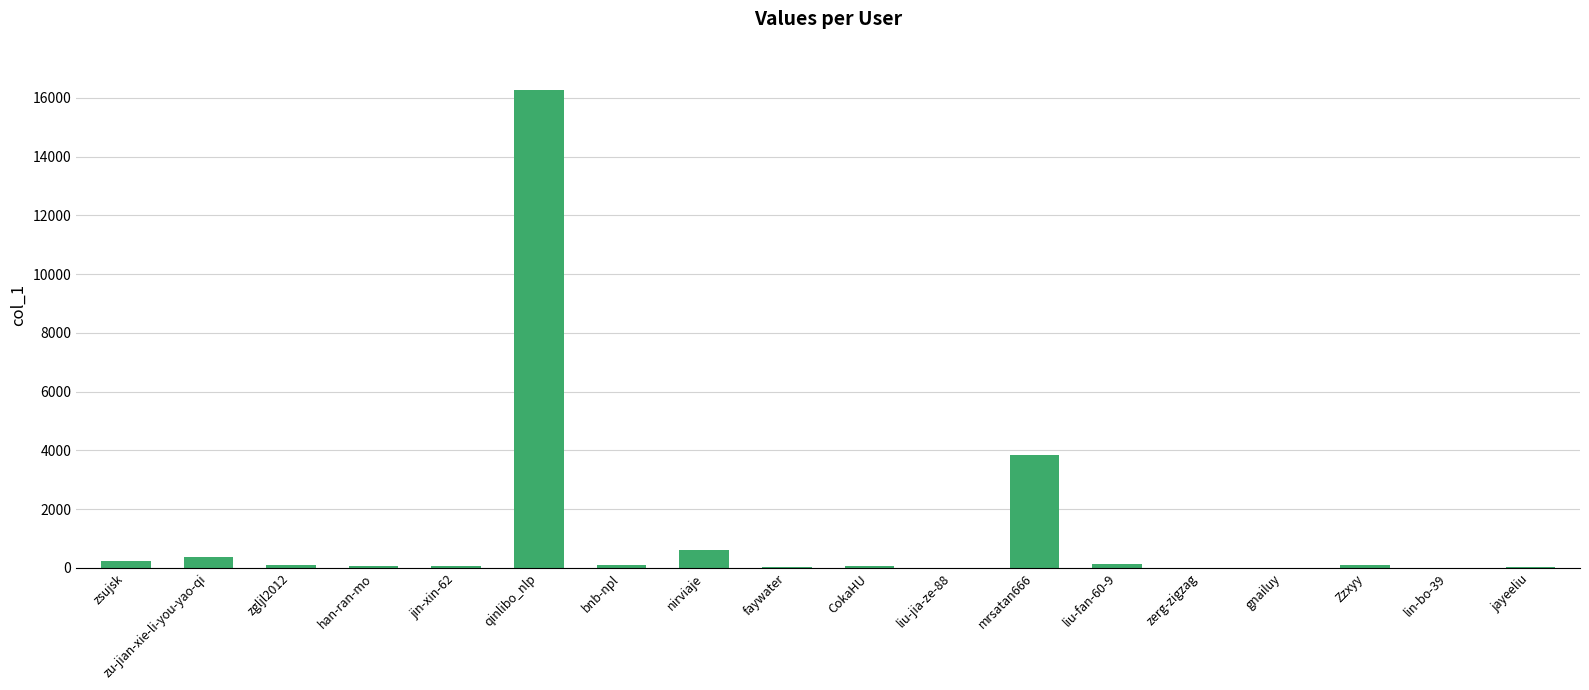

Which category has the highest value across all series?

qinlibo_nlp